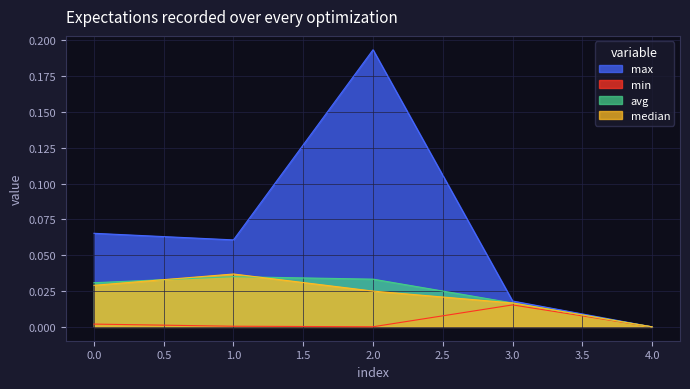

True or false: median and min cross at least once.

False